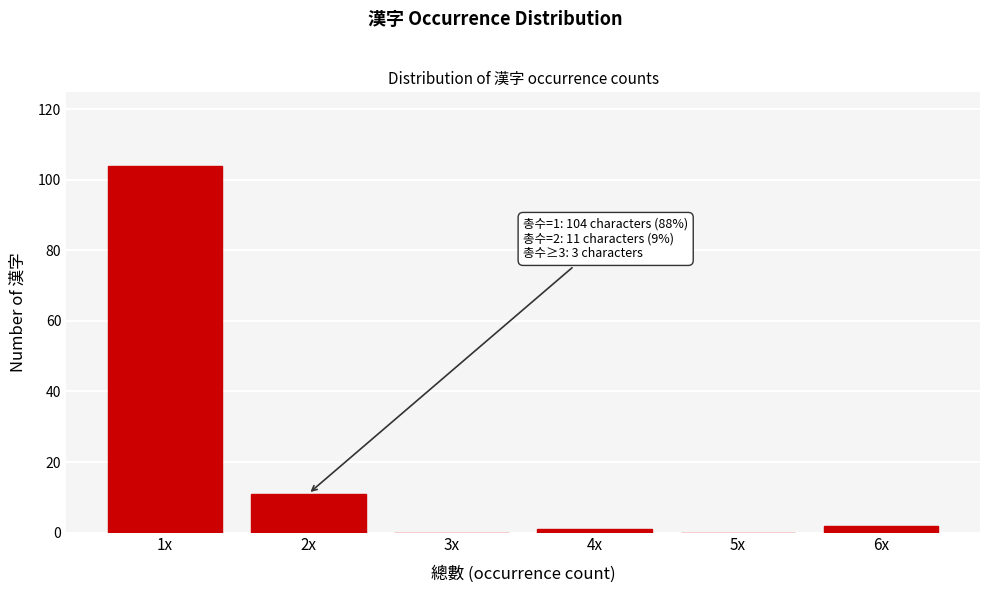

Reading left to right, list all the values displayed in this chart.

1x=104	2x=11	3x=0	4x=1	5x=0	6x=2